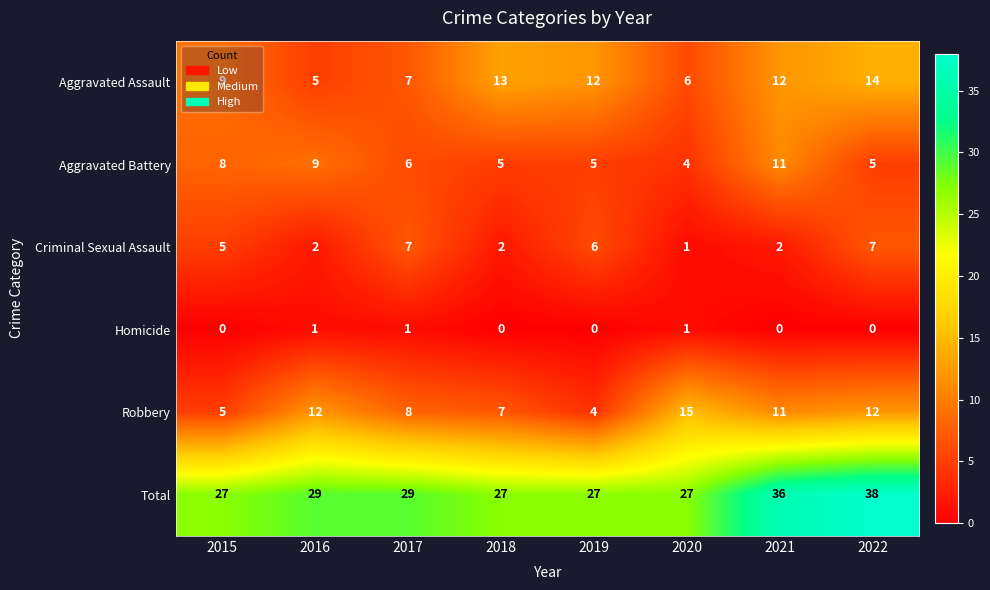

Rank the series by their maximum value, from highest to lowest.

Total, Robbery, Aggravated Assault, Aggravated Battery, Criminal Sexual Assault, Homicide